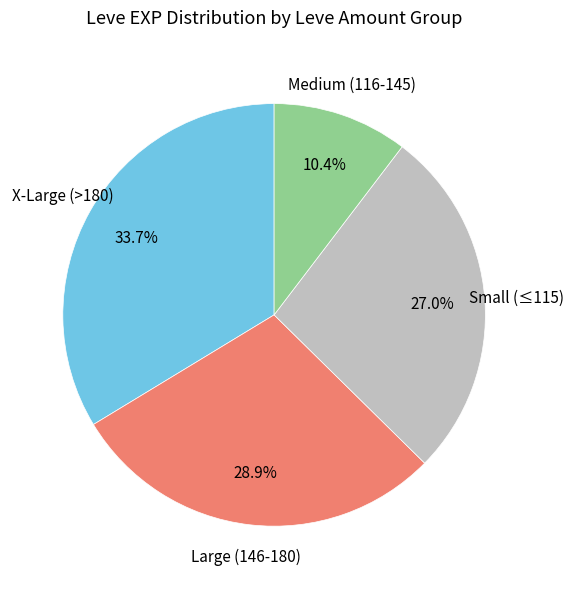

Is there a majority slice in this chart?

No